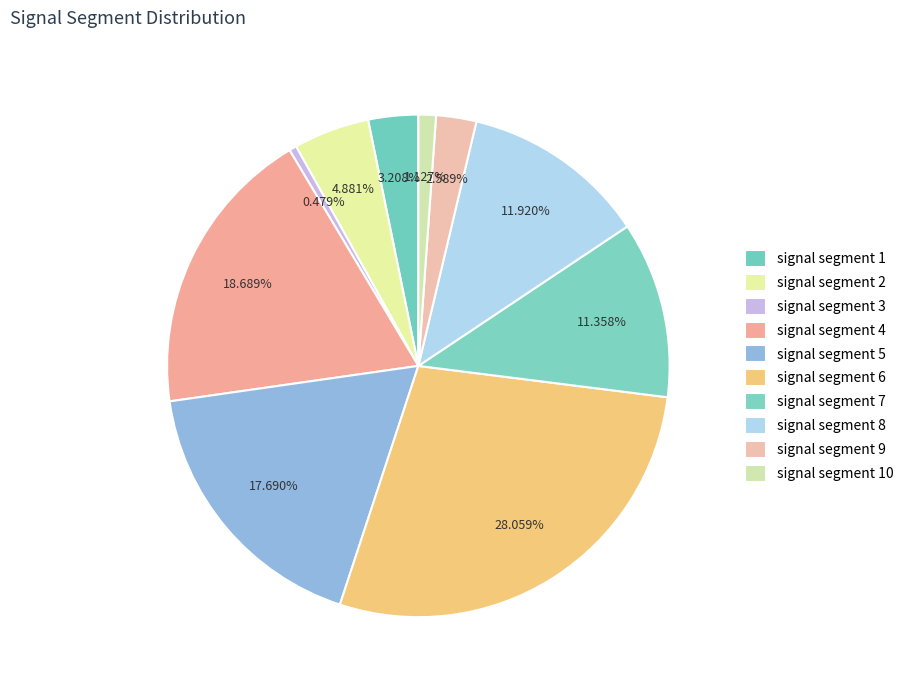

How many segments does this pie chart have?

10